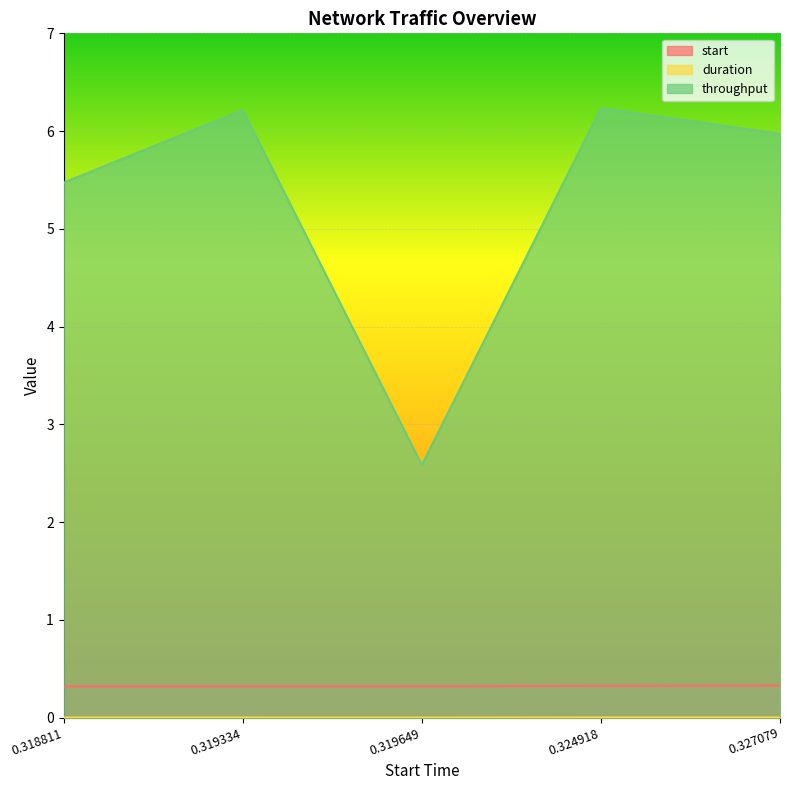

What is the sum of the start values at 0.324918 and 0.327079?

0.7